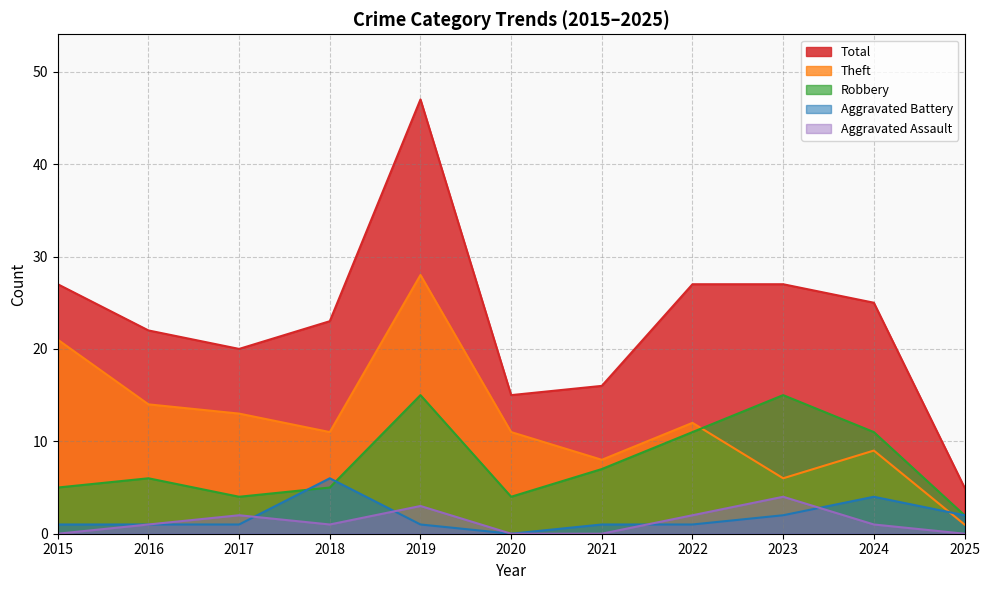

True or false: Total and Aggravated Battery intersect in this chart.

False